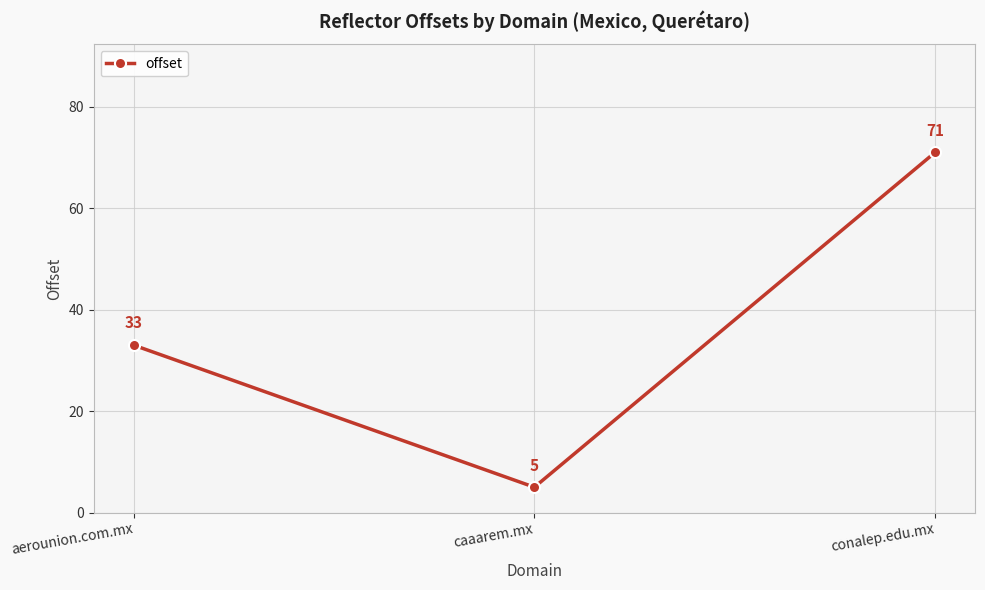

What is the ratio of the value at conalep.edu.mx to the value at caaarem.mx?

14.2